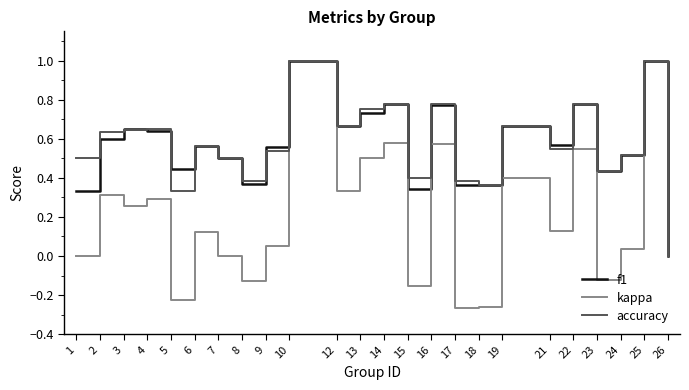

Which series changed the most between 7 and 22?

kappa